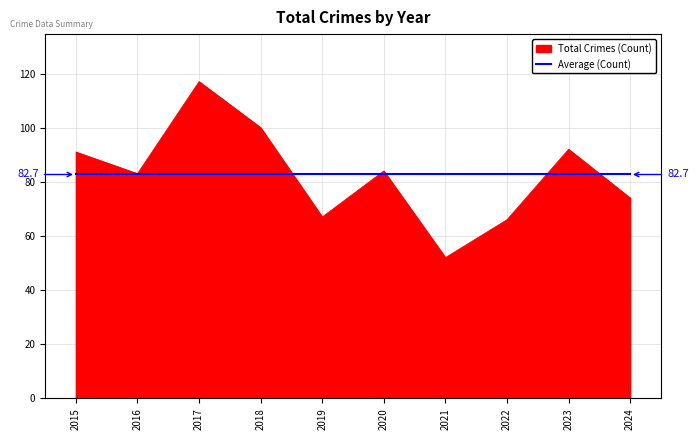

What is the maximum value shown in the chart?

117.0